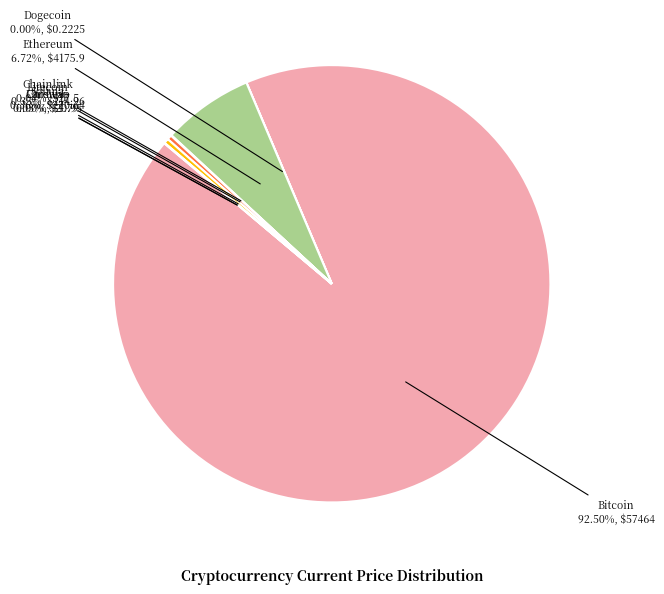

What is the largest slice in the pie chart?

Bitcoin